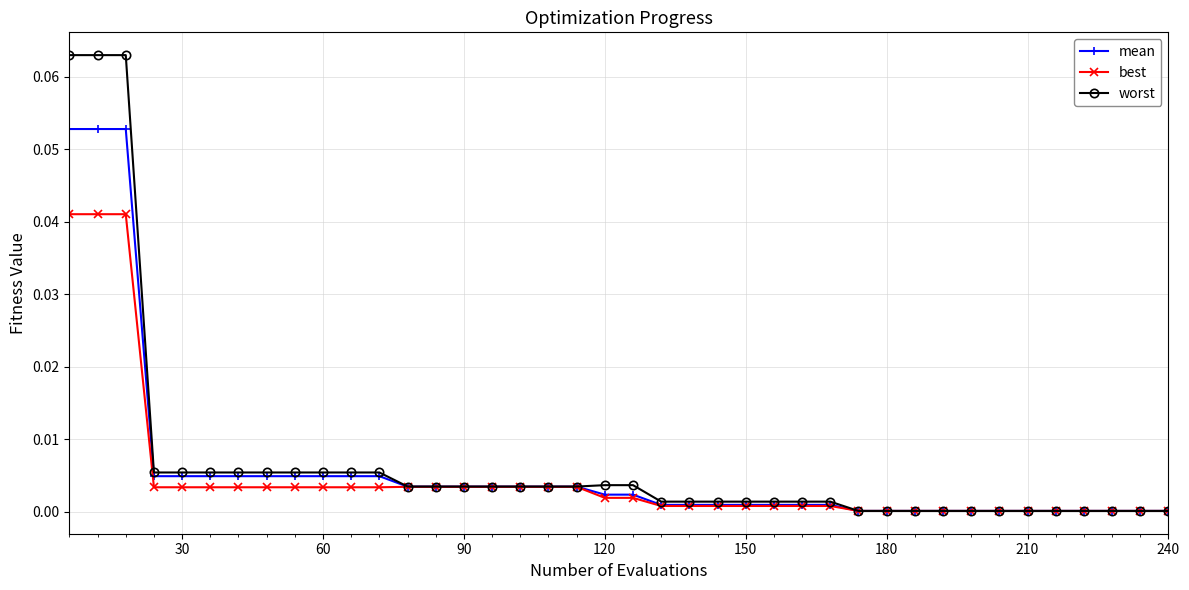

Which series has the largest range (max minus min)?

worst